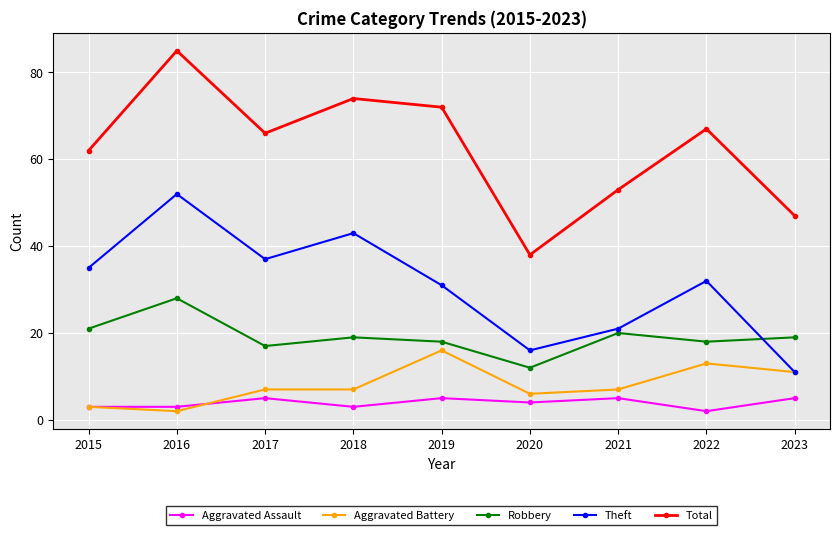

At how many categories does at least one series exceed 56?

6